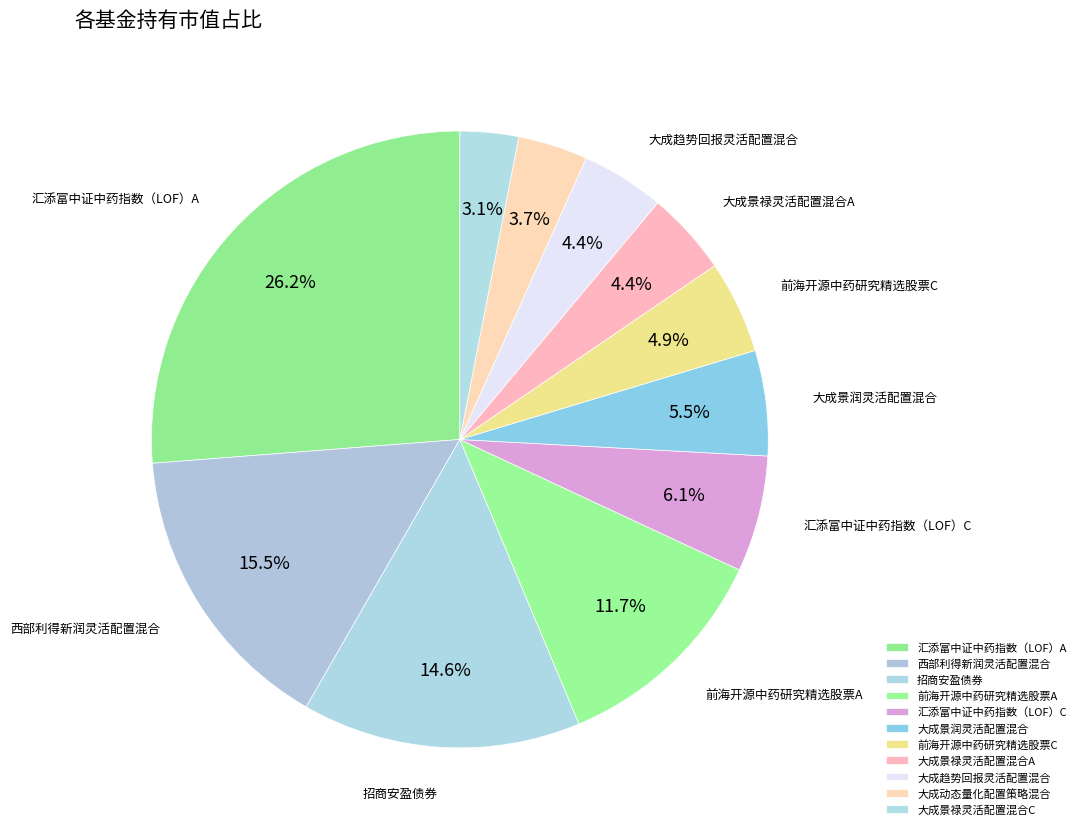

To the nearest percent, what is the difference between the largest and smallest slice percentages?

23%